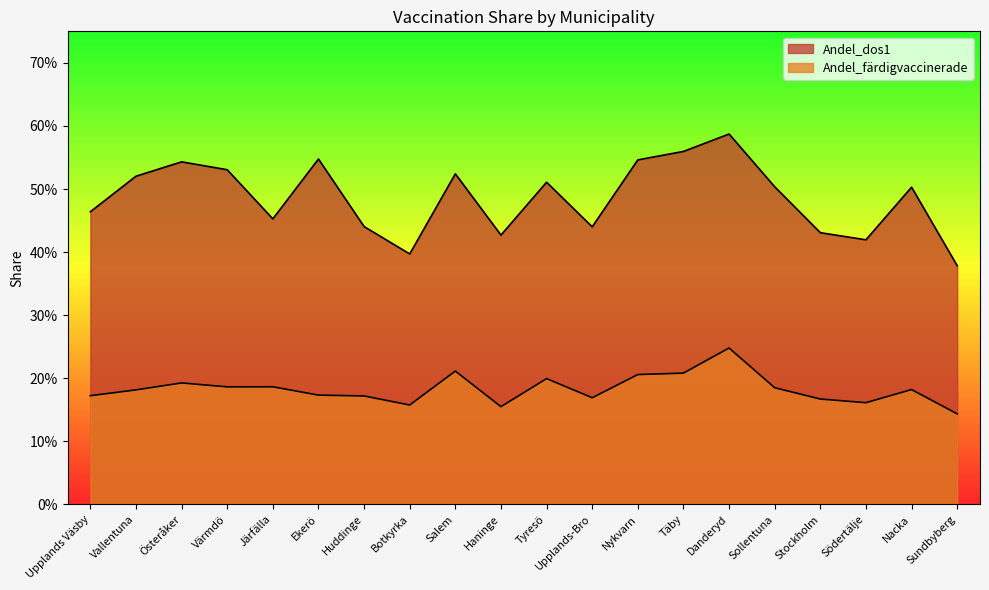

What is the value of the Andel_dos1 point at the 19th from the left?

0.5